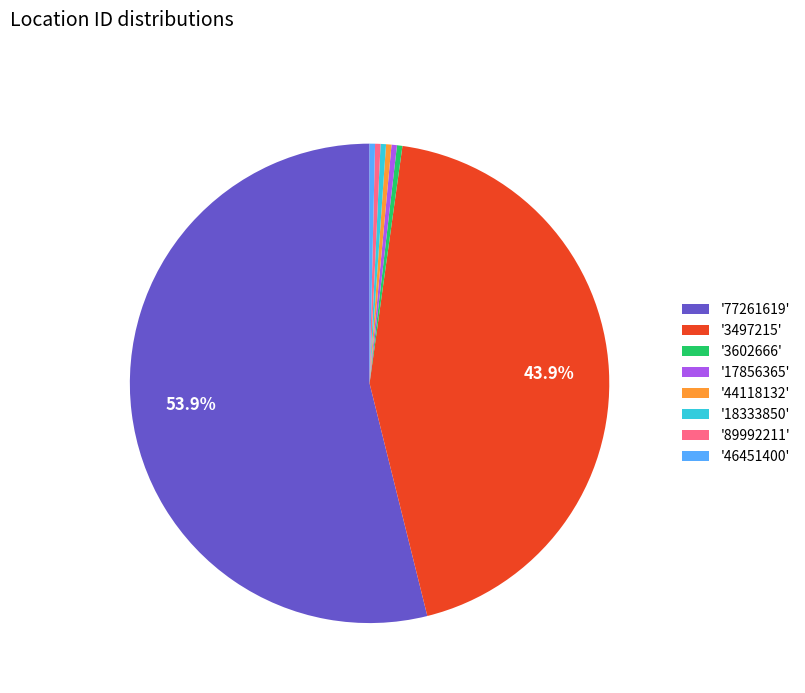

What is the largest slice in the pie chart?

'77261619'